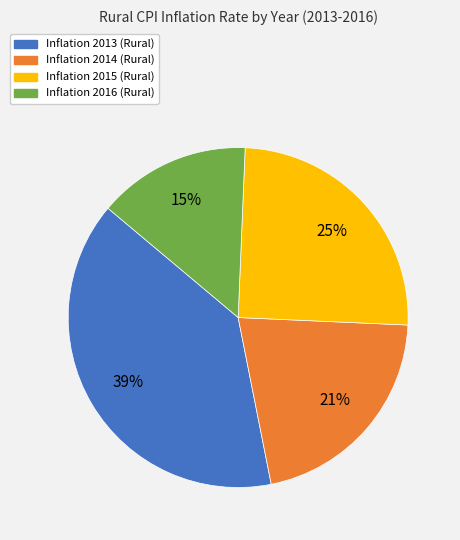

Is there any slice that represents more than half of the pie?

No